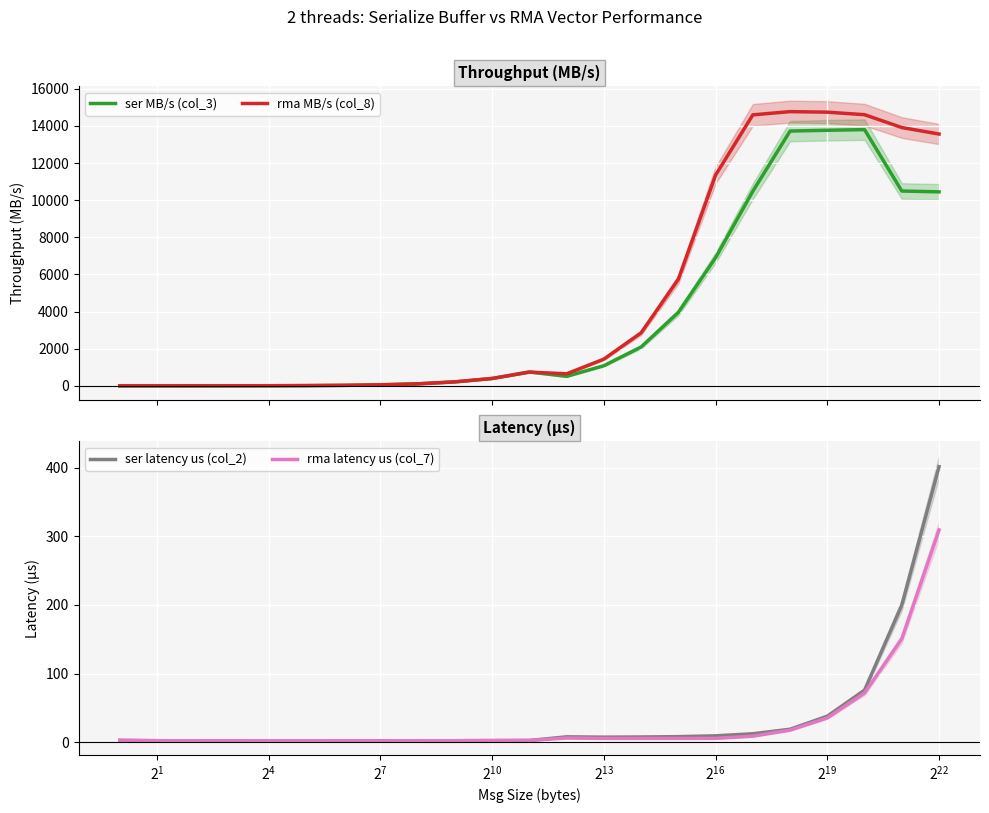

What is the value of the rma latency us (col_7) point at the 19th from the left?

17.7